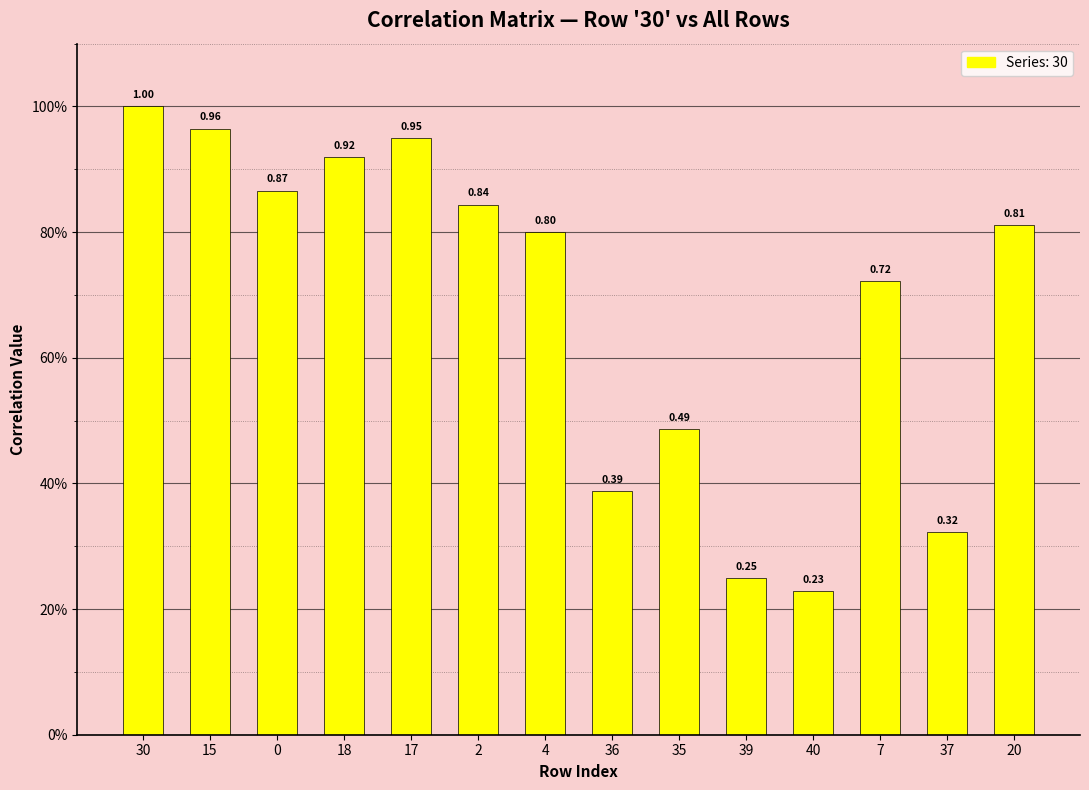

At which category does the chart reach its peak across all series?

30